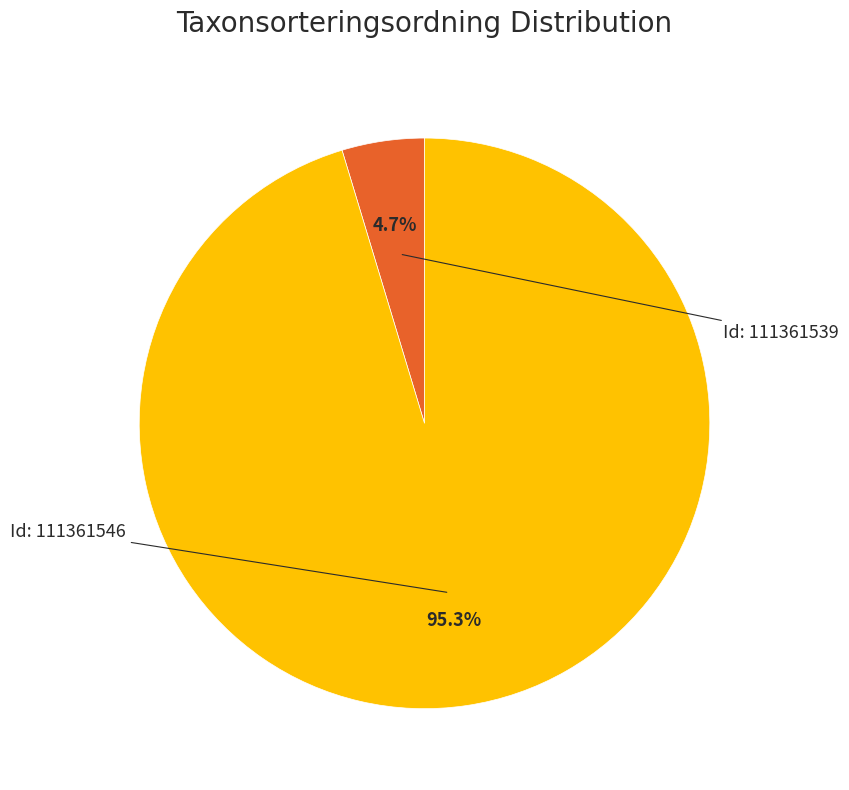

Count the number of slices in the pie.

2